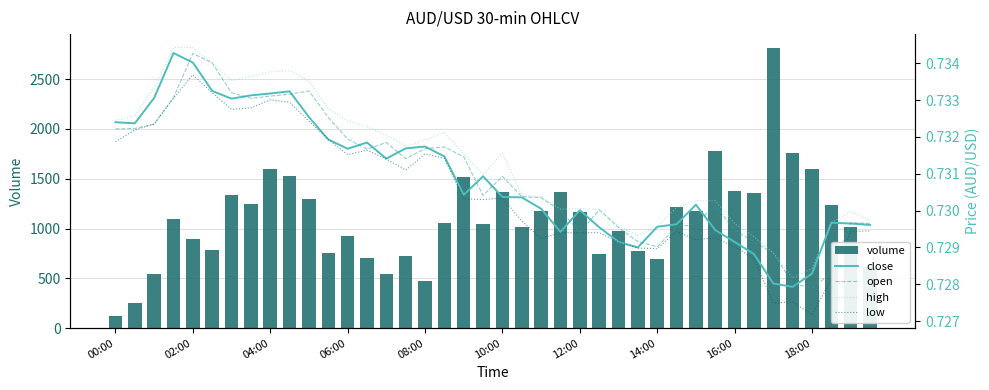

What position from the right is 17?

23